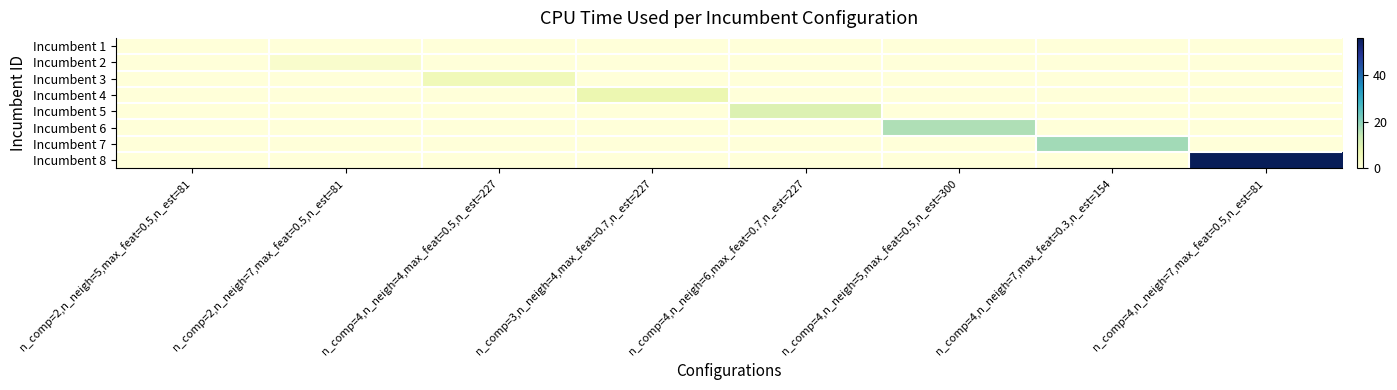

Reading right to left, what are all the values shown in this chart?

Incumbent 1: n_comp=4,n_neigh=7,max_feat=0.5,n_est=81=0.0	n_comp=4,n_neigh=7,max_feat=0.3,n_est=154=0.0	n_comp=4,n_neigh=5,max_feat=0.5,n_est=300=0.0	n_comp=4,n_neigh=6,max_feat=0.7,n_est=227=0.0	n_comp=3,n_neigh=4,max_feat=0.7,n_est=227=0.0	n_comp=4,n_neigh=4,max_feat=0.5,n_est=227=0.0	n_comp=2,n_neigh=7,max_feat=0.5,n_est=81=0.0	n_comp=2,n_neigh=5,max_feat=0.5,n_est=81=0.0
Incumbent 2: n_comp=4,n_neigh=7,max_feat=0.5,n_est=81=0.0	n_comp=4,n_neigh=7,max_feat=0.3,n_est=154=0.0	n_comp=4,n_neigh=5,max_feat=0.5,n_est=300=0.0	n_comp=4,n_neigh=6,max_feat=0.7,n_est=227=0.0	n_comp=3,n_neigh=4,max_feat=0.7,n_est=227=0.0	n_comp=4,n_neigh=4,max_feat=0.5,n_est=227=0.0	n_comp=2,n_neigh=7,max_feat=0.5,n_est=81=2.4	n_comp=2,n_neigh=5,max_feat=0.5,n_est=81=0.0
Incumbent 3: n_comp=4,n_neigh=7,max_feat=0.5,n_est=81=0.0	n_comp=4,n_neigh=7,max_feat=0.3,n_est=154=0.0	n_comp=4,n_neigh=5,max_feat=0.5,n_est=300=0.0	n_comp=4,n_neigh=6,max_feat=0.7,n_est=227=0.0	n_comp=3,n_neigh=4,max_feat=0.7,n_est=227=0.0	n_comp=4,n_neigh=4,max_feat=0.5,n_est=227=5.5	n_comp=2,n_neigh=7,max_feat=0.5,n_est=81=0.0	n_comp=2,n_neigh=5,max_feat=0.5,n_est=81=0.0
Incumbent 4: n_comp=4,n_neigh=7,max_feat=0.5,n_est=81=0.0	n_comp=4,n_neigh=7,max_feat=0.3,n_est=154=0.0	n_comp=4,n_neigh=5,max_feat=0.5,n_est=300=0.0	n_comp=4,n_neigh=6,max_feat=0.7,n_est=227=0.0	n_comp=3,n_neigh=4,max_feat=0.7,n_est=227=7.1	n_comp=4,n_neigh=4,max_feat=0.5,n_est=227=0.0	n_comp=2,n_neigh=7,max_feat=0.5,n_est=81=0.0	n_comp=2,n_neigh=5,max_feat=0.5,n_est=81=0.0
Incumbent 5: n_comp=4,n_neigh=7,max_feat=0.5,n_est=81=0.0	n_comp=4,n_neigh=7,max_feat=0.3,n_est=154=0.0	n_comp=4,n_neigh=5,max_feat=0.5,n_est=300=0.0	n_comp=4,n_neigh=6,max_feat=0.7,n_est=227=10.1	n_comp=3,n_neigh=4,max_feat=0.7,n_est=227=0.0	n_comp=4,n_neigh=4,max_feat=0.5,n_est=227=0.0	n_comp=2,n_neigh=7,max_feat=0.5,n_est=81=0.0	n_comp=2,n_neigh=5,max_feat=0.5,n_est=81=0.0
Incumbent 6: n_comp=4,n_neigh=7,max_feat=0.5,n_est=81=0.0	n_comp=4,n_neigh=7,max_feat=0.3,n_est=154=0.0	n_comp=4,n_neigh=5,max_feat=0.5,n_est=300=16.2	n_comp=4,n_neigh=6,max_feat=0.7,n_est=227=0.0	n_comp=3,n_neigh=4,max_feat=0.7,n_est=227=0.0	n_comp=4,n_neigh=4,max_feat=0.5,n_est=227=0.0	n_comp=2,n_neigh=7,max_feat=0.5,n_est=81=0.0	n_comp=2,n_neigh=5,max_feat=0.5,n_est=81=0.0
Incumbent 7: n_comp=4,n_neigh=7,max_feat=0.5,n_est=81=0.0	n_comp=4,n_neigh=7,max_feat=0.3,n_est=154=17.6	n_comp=4,n_neigh=5,max_feat=0.5,n_est=300=0.0	n_comp=4,n_neigh=6,max_feat=0.7,n_est=227=0.0	n_comp=3,n_neigh=4,max_feat=0.7,n_est=227=0.0	n_comp=4,n_neigh=4,max_feat=0.5,n_est=227=0.0	n_comp=2,n_neigh=7,max_feat=0.5,n_est=81=0.0	n_comp=2,n_neigh=5,max_feat=0.5,n_est=81=0.0
Incumbent 8: n_comp=4,n_neigh=7,max_feat=0.5,n_est=81=55.9	n_comp=4,n_neigh=7,max_feat=0.3,n_est=154=0.0	n_comp=4,n_neigh=5,max_feat=0.5,n_est=300=0.0	n_comp=4,n_neigh=6,max_feat=0.7,n_est=227=0.0	n_comp=3,n_neigh=4,max_feat=0.7,n_est=227=0.0	n_comp=4,n_neigh=4,max_feat=0.5,n_est=227=0.0	n_comp=2,n_neigh=7,max_feat=0.5,n_est=81=0.0	n_comp=2,n_neigh=5,max_feat=0.5,n_est=81=0.0